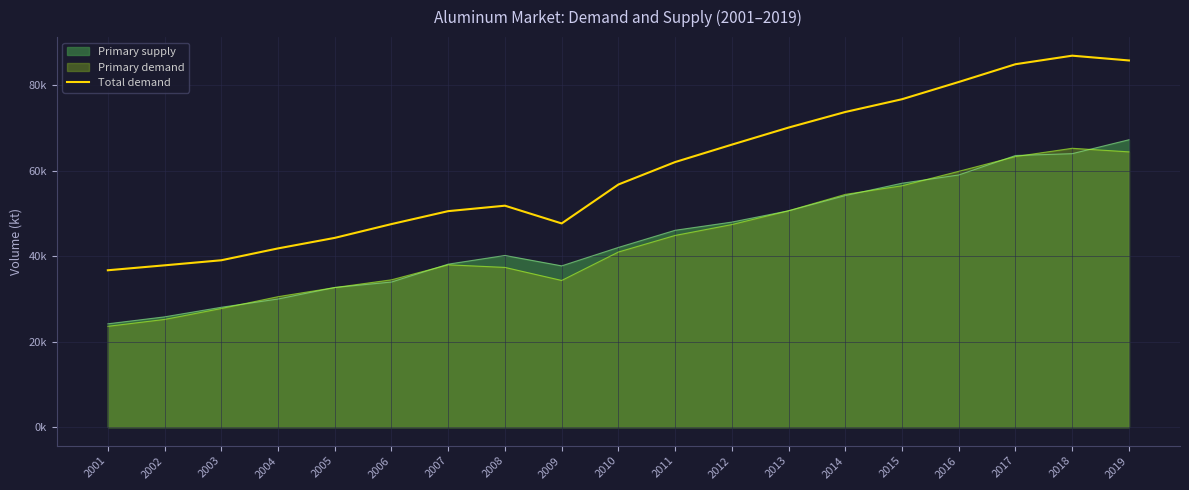

True or false: the data shows 47496.5 at 2006.

True